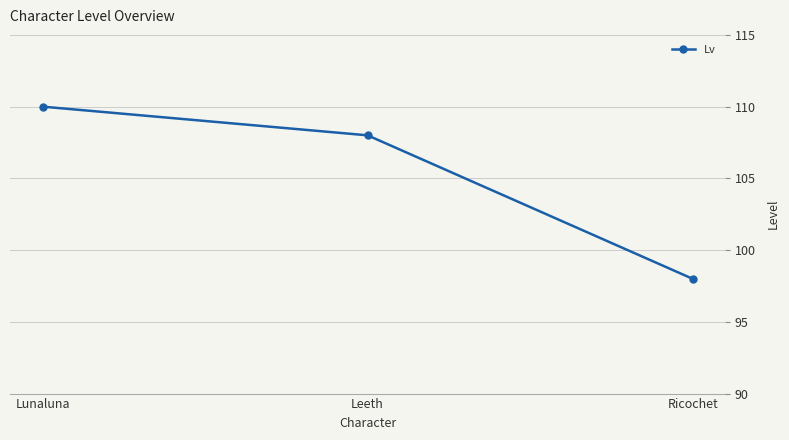

How many lines are shown in the chart?

1